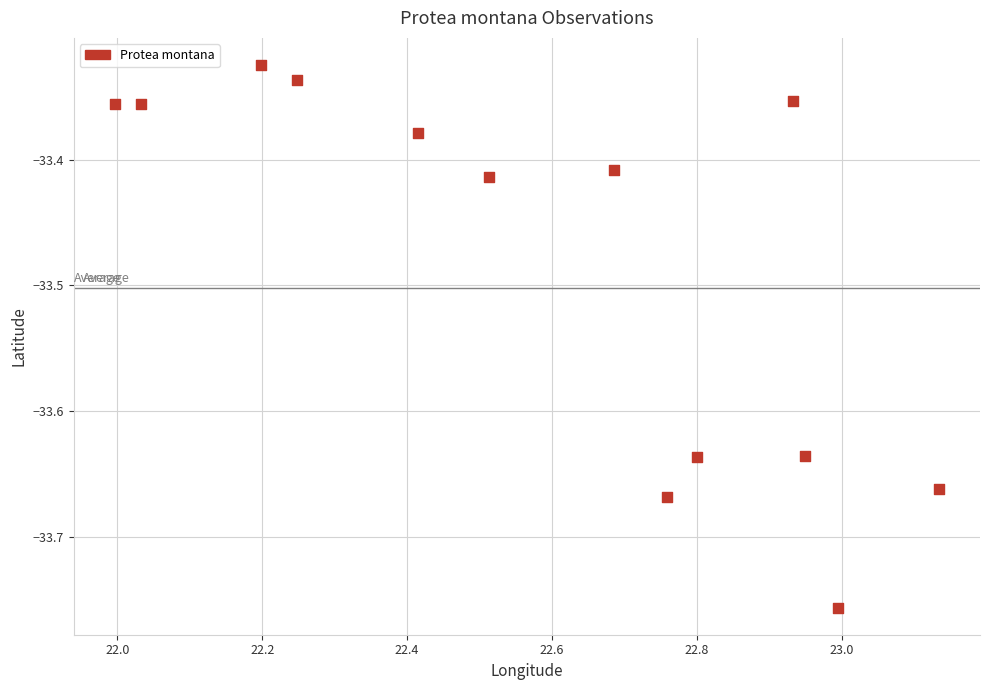

What is the range of Y values (max minus min)?

0.4